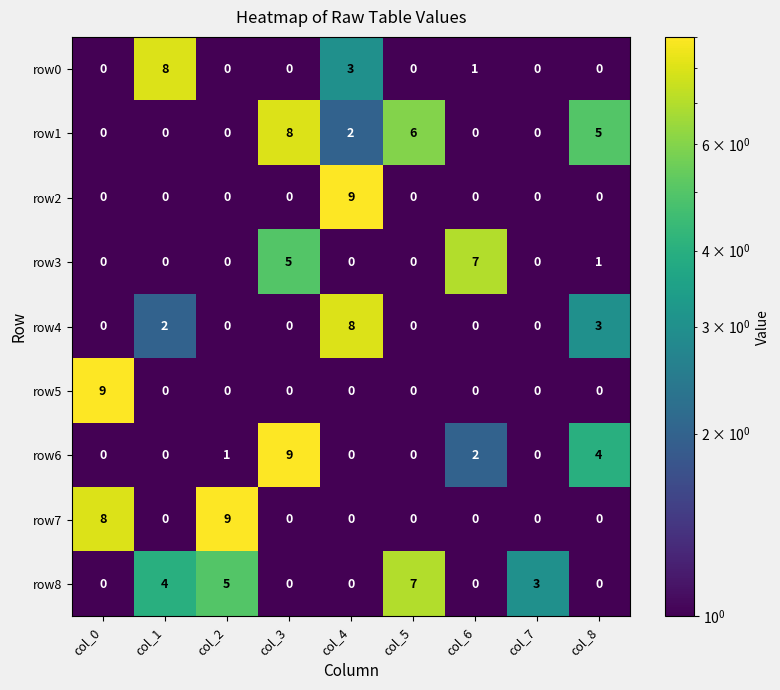

What is the total value across all series at col_8?

13